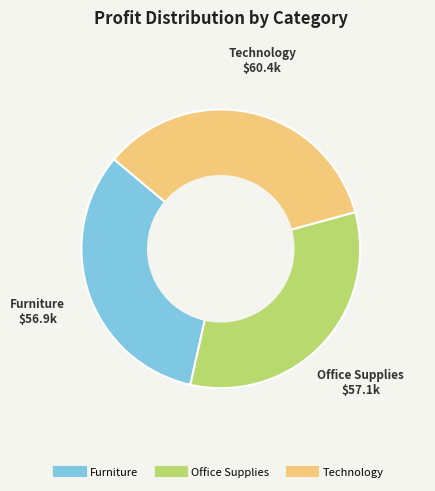

Is it true that Office Supplies is 33% of the pie?

True